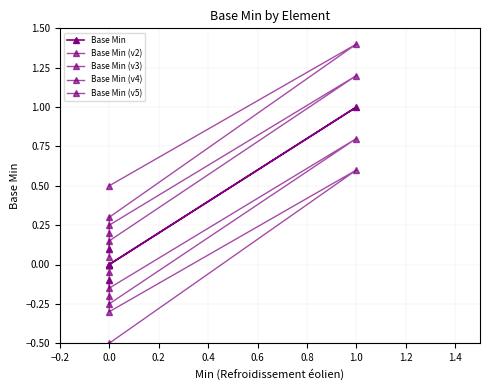

Rank the series by their average value, from lowest to highest.

Base Min (v5), Base Min (v3), Base Min, Base Min (v2), Base Min (v4)